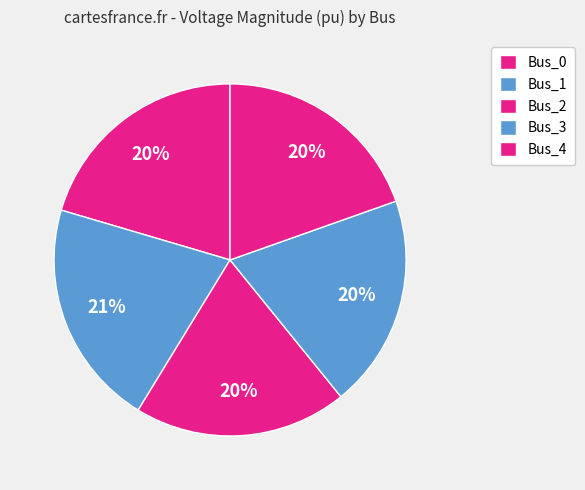

Is it true that Bus_4 is 20% of the pie?

True